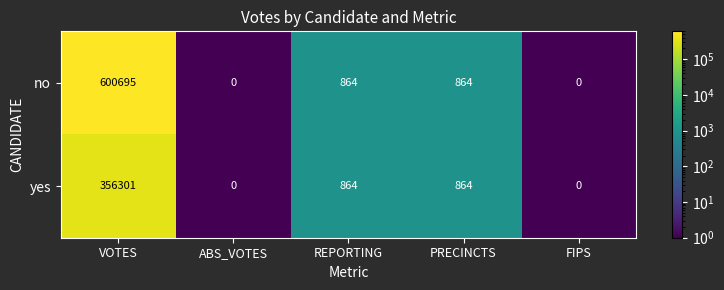

The yes series shows 864 at PRECINCTS. True or false?

True